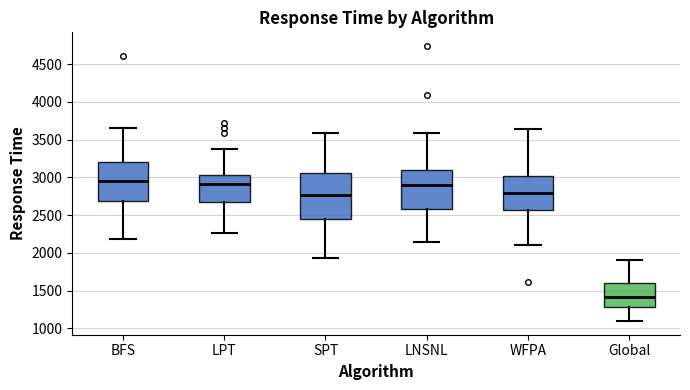

Reading left to right, transcribe this box plot: for each box, give where its median line is, the range the box spans, and where its two whiskers end, as read against the y-axis. The values are not printed on the chart, so give them approximately, as read against the axis.

BFS: median 2950, box 2700 to 3200, whiskers 2200 to 3650
LPT: median 2900, box 2650 to 3050, whiskers 2250 to 3350
SPT: median 2750, box 2450 to 3050, whiskers 1950 to 3600
LNSNL: median 2900, box 2600 to 3100, whiskers 2150 to 3600
WFPA: median 2800, box 2550 to 3000, whiskers 2100 to 3650
Global: median 1400, box 1300 to 1600, whiskers 1100 to 1900